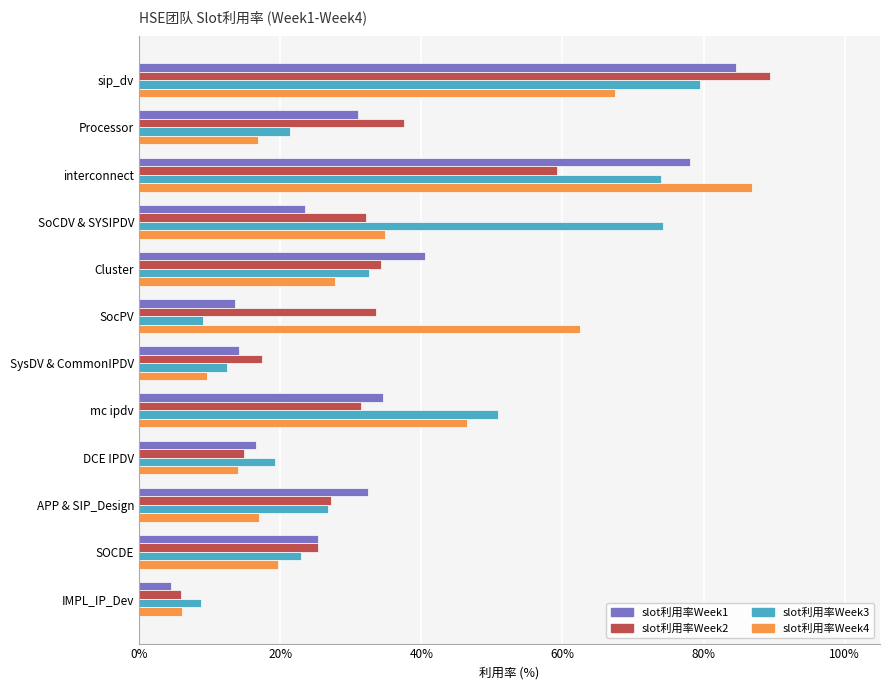

True or false: slot利用率Week3 has a value of 11.5 at Processor.

False